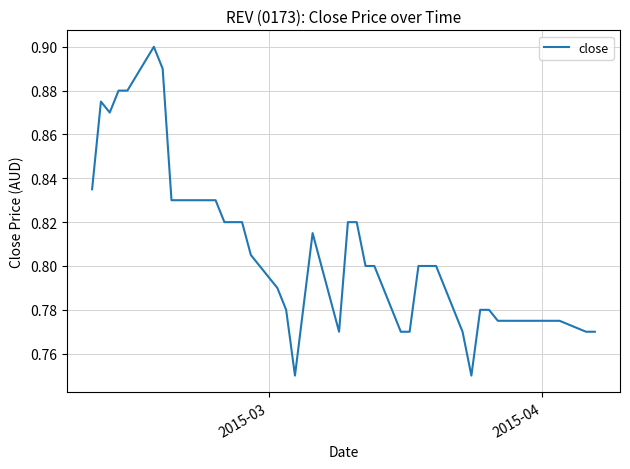

Reading right to left, transcribe all the data shown in this chart.

0.8	0.8	0.8	0.8	0.8	0.8	0.8	0.8	0.8	0.8	0.8	0.8	0.8	0.8	0.8	0.8	0.8	0.8	0.8	0.8	0.8	0.8	0.8	0.8	0.8	0.8	0.8	0.8	0.8	0.8	0.8	0.8	0.9	0.9	0.9	0.9	0.9	0.9	0.8